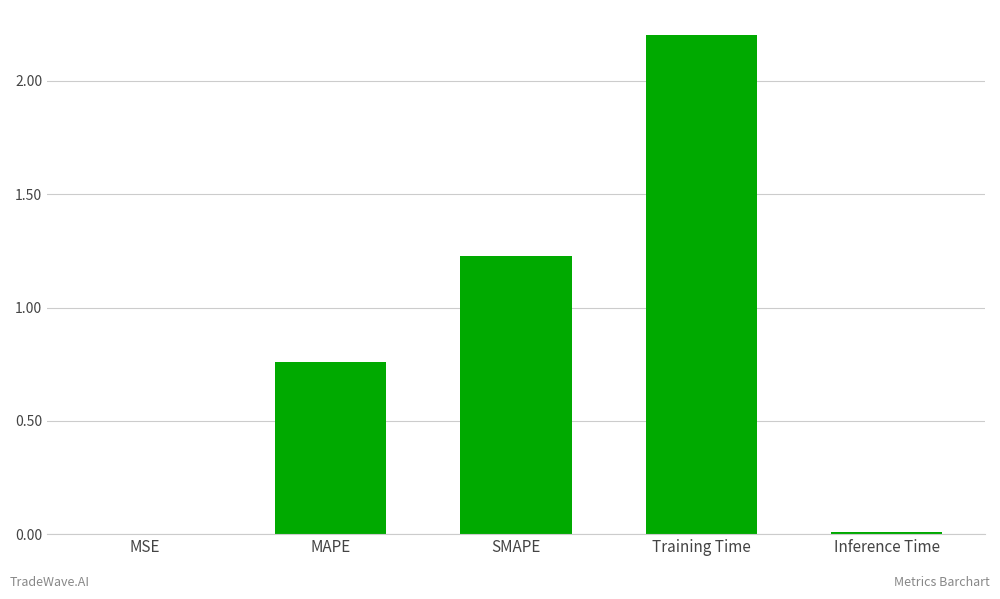

What is the approximate value at Training Time?

2.2